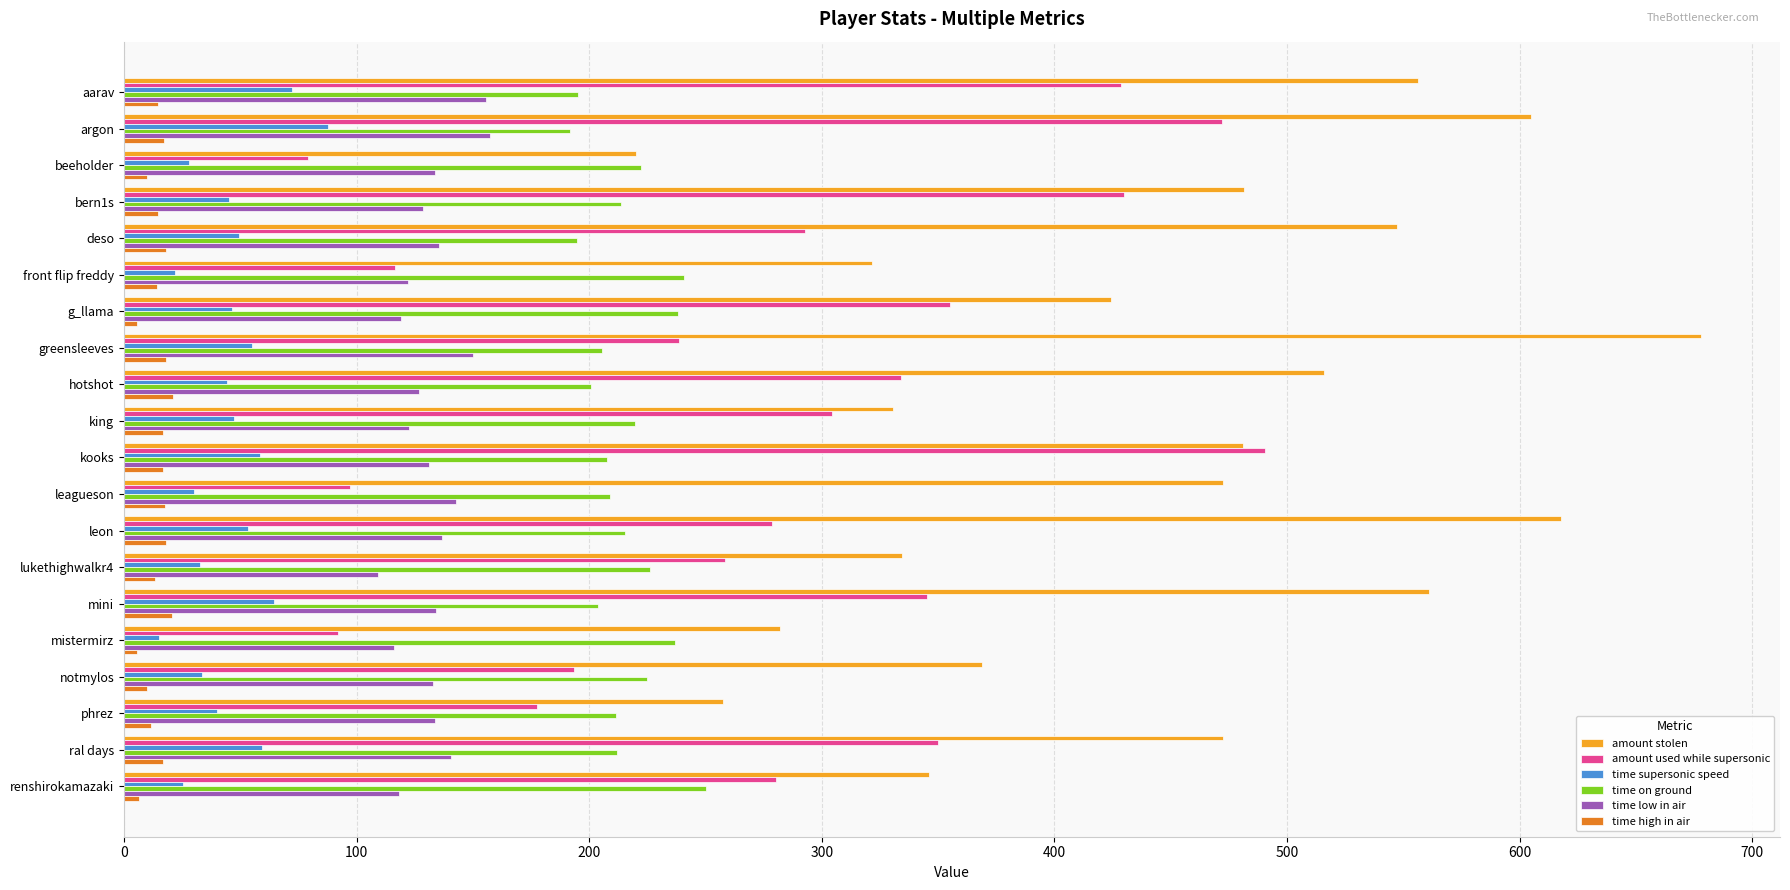

What is the sum of all time low in air values?

2647.6